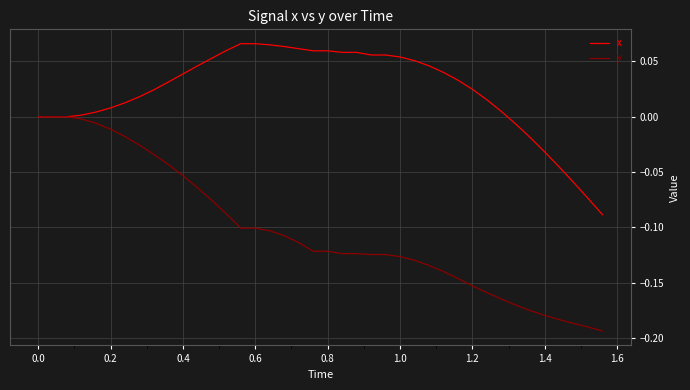

List the series in order of their peak value, lowest first.

y, x